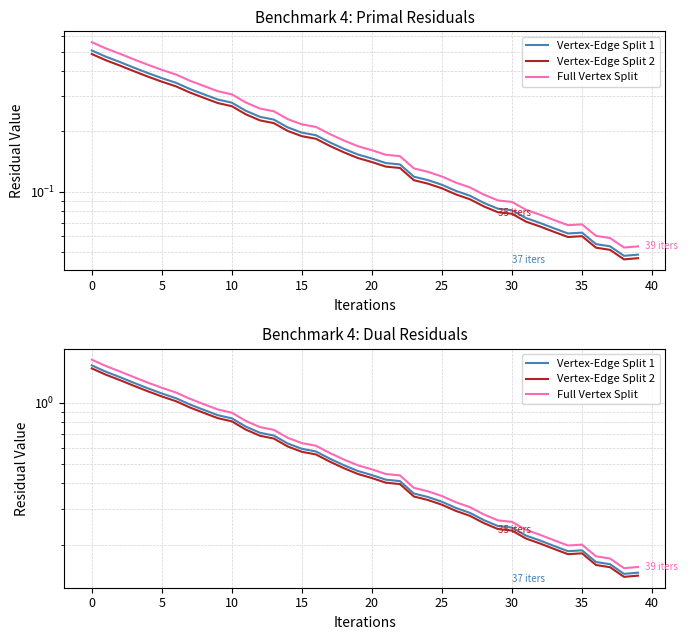

What is the label of the 22nd point from the left?

21